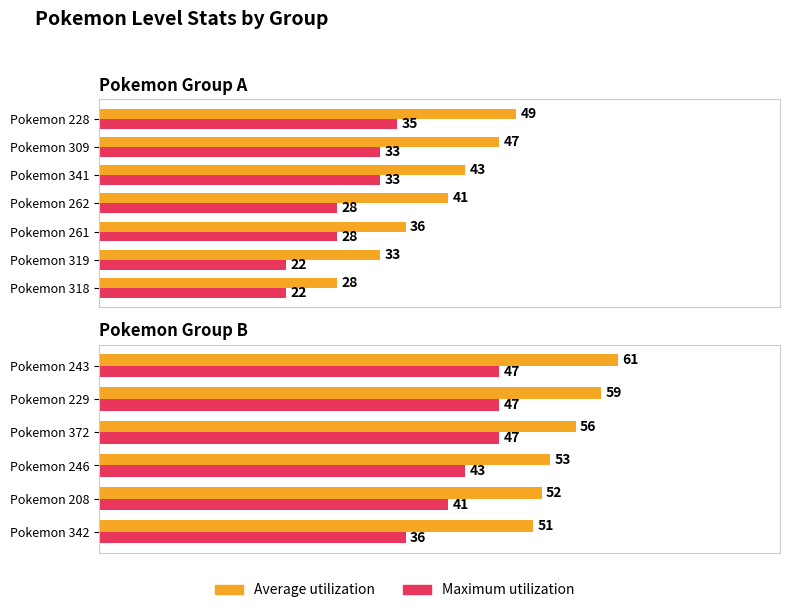

What are all the series names shown in the legend?

Average utilization, Maximum utilization